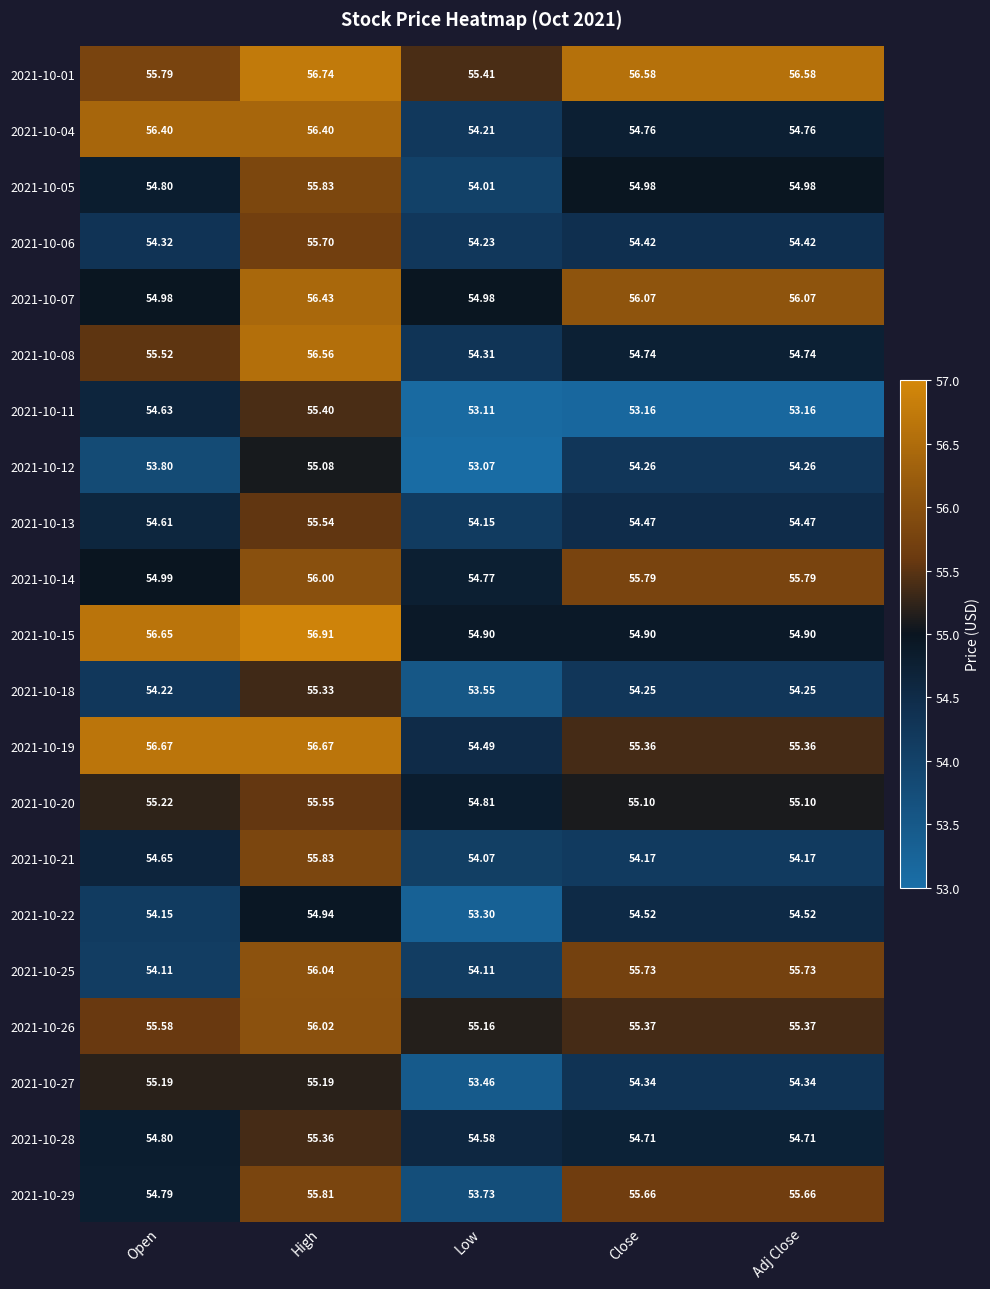

At which label is 2021-10-01 closest to 56?

Open